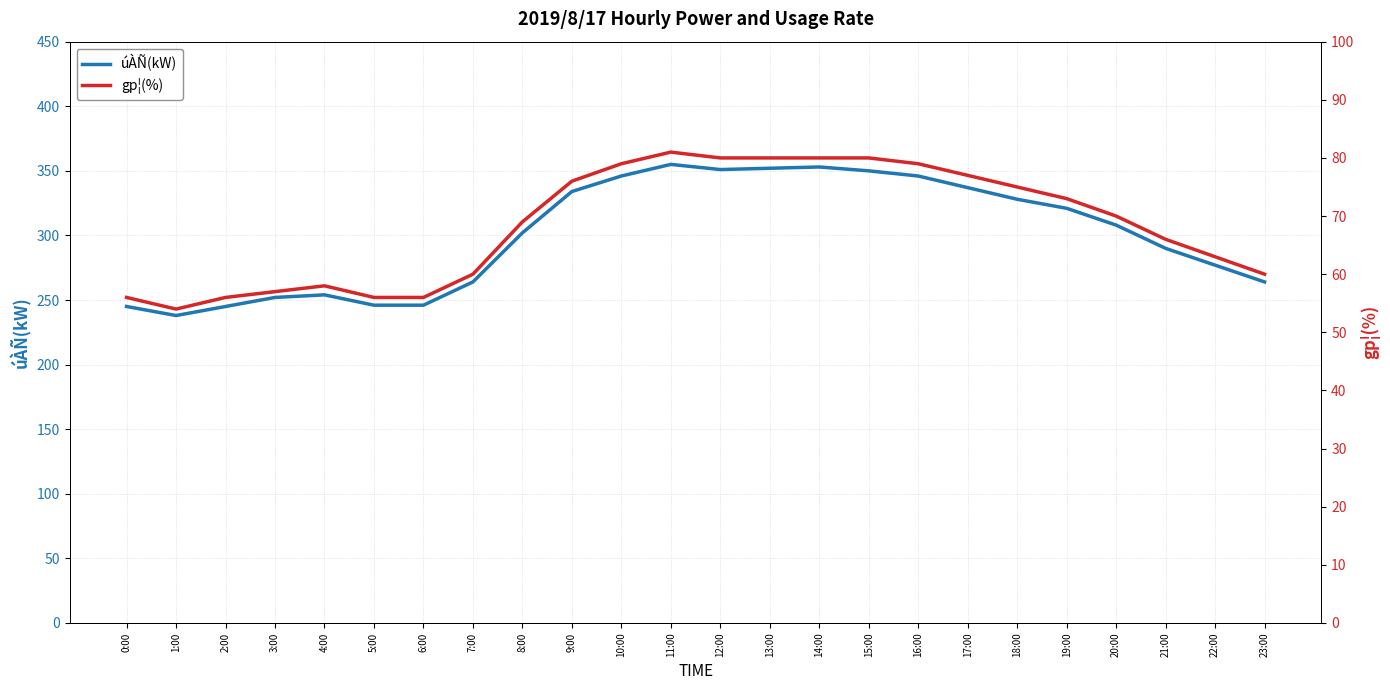

Is the value of gp¦(%) at 0:00 greater than the value of úÀÑ(kW) at 12:00?

No